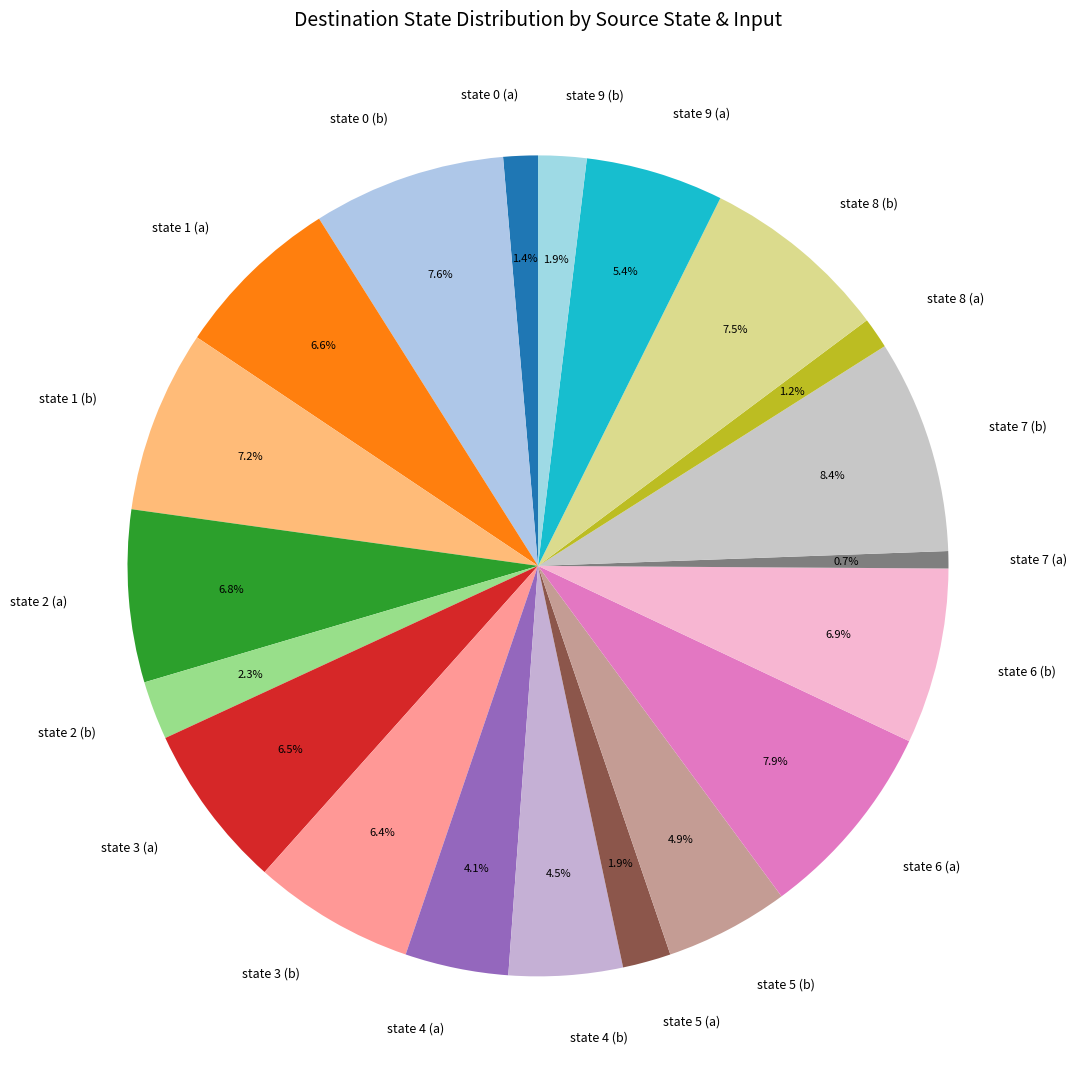

Between state 9 (b) and state 5 (b), which is larger?

state 5 (b)